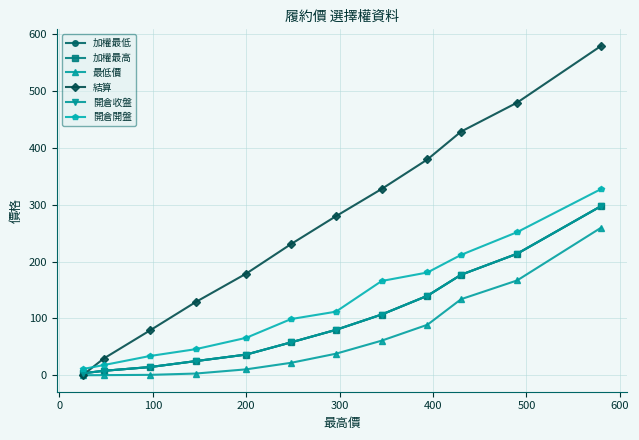

The value of 最低價 at 100 is 175.3. True or false?

False